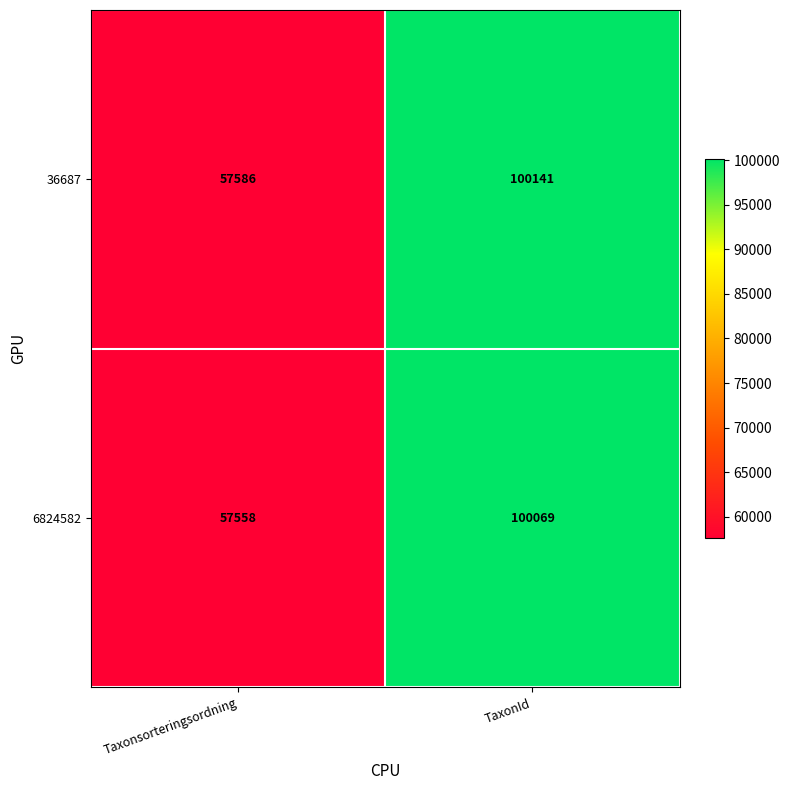

Which series changed the most between Taxonsorteringsordning and TaxonId?

36687